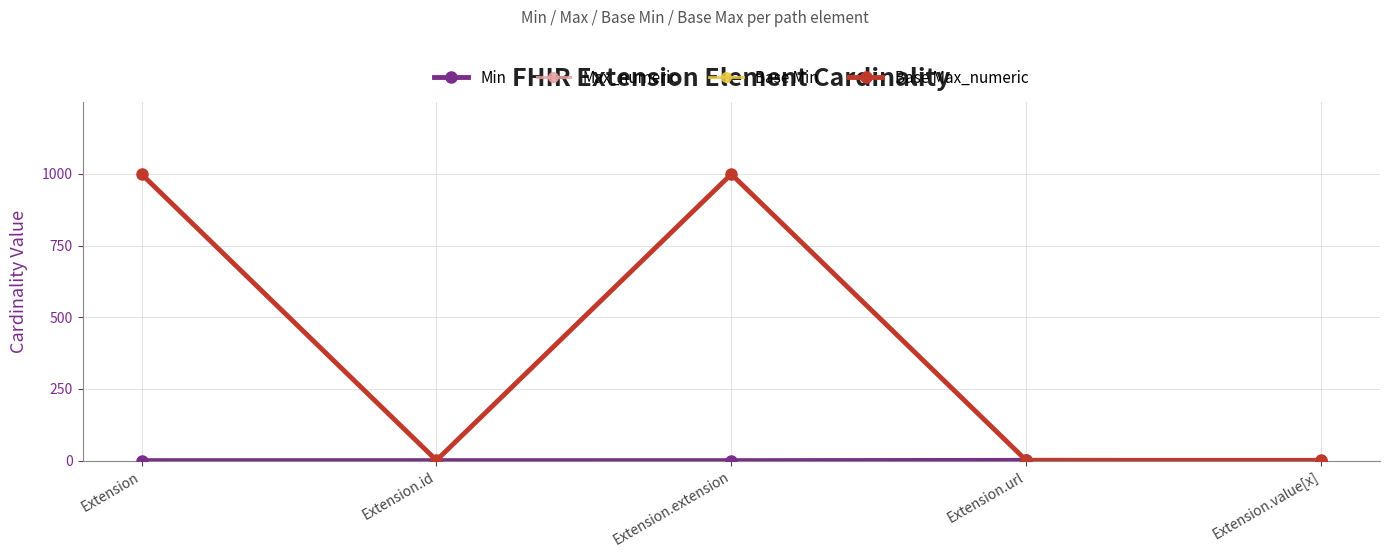

Does the chart display data point markers on the line(s)?

Yes